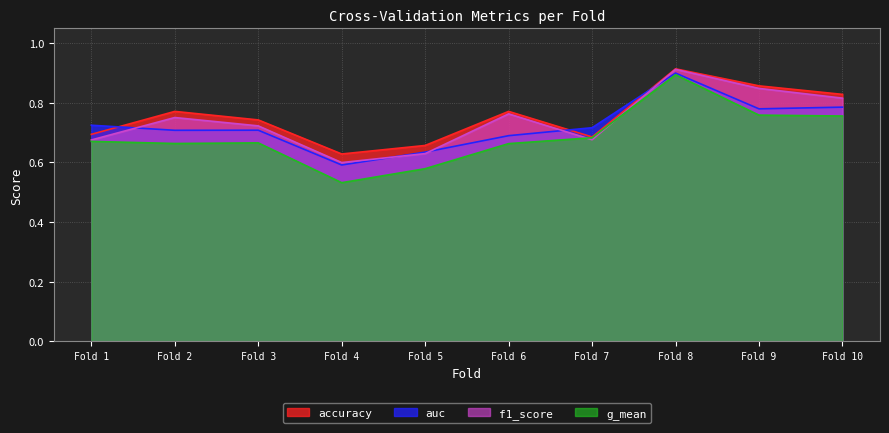

True or false: f1_score has more than 2 interior local peaks.

True